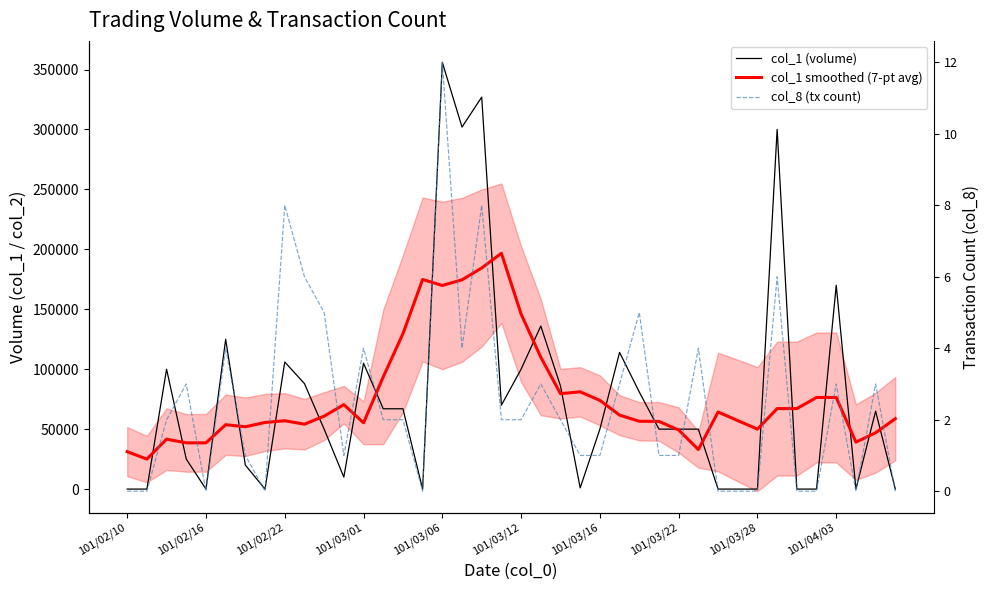

What is the sum of the col_8 (tx count) values at 101/03/12 and 39?

4.0